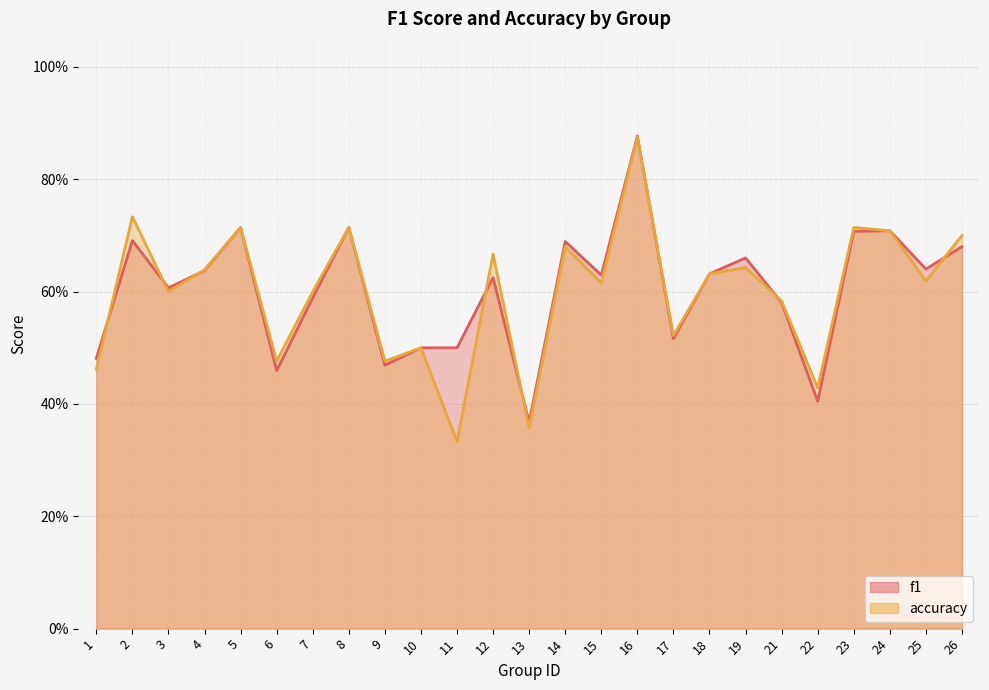

How many lines are shown in the chart?

2